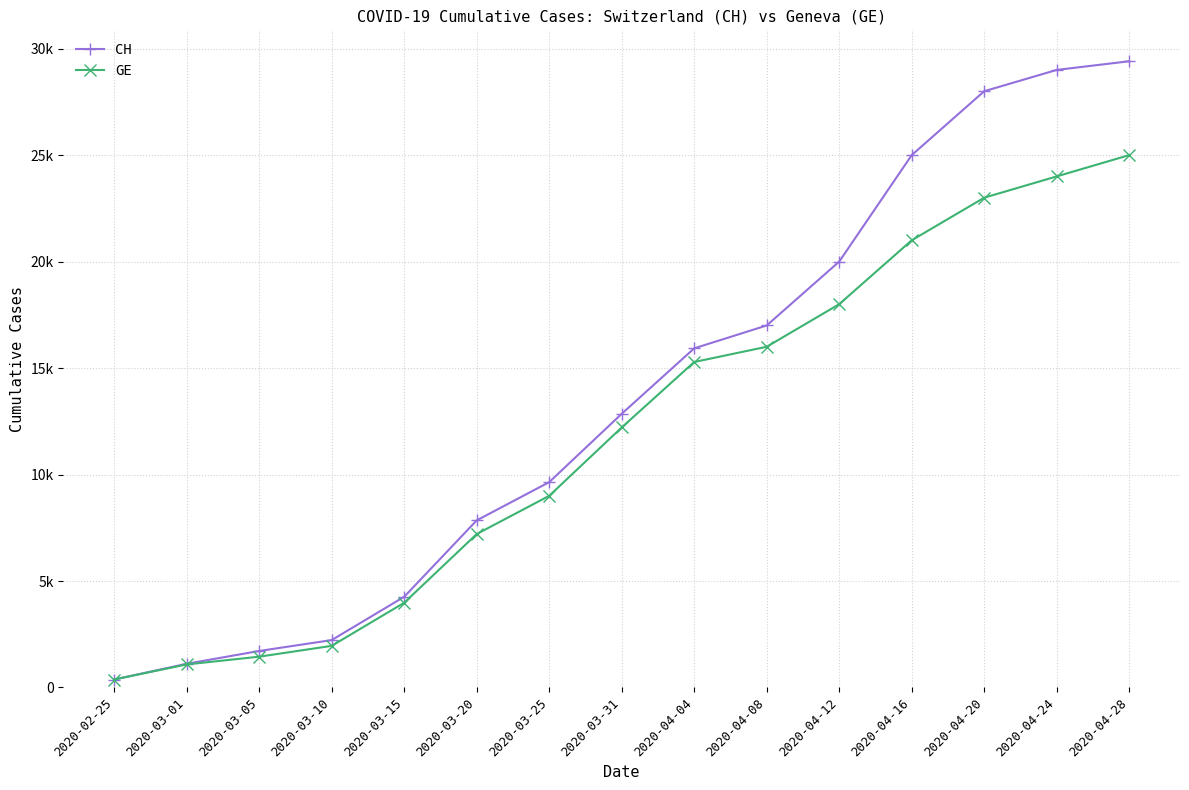

True or false: CH and GE intersect in this chart.

False